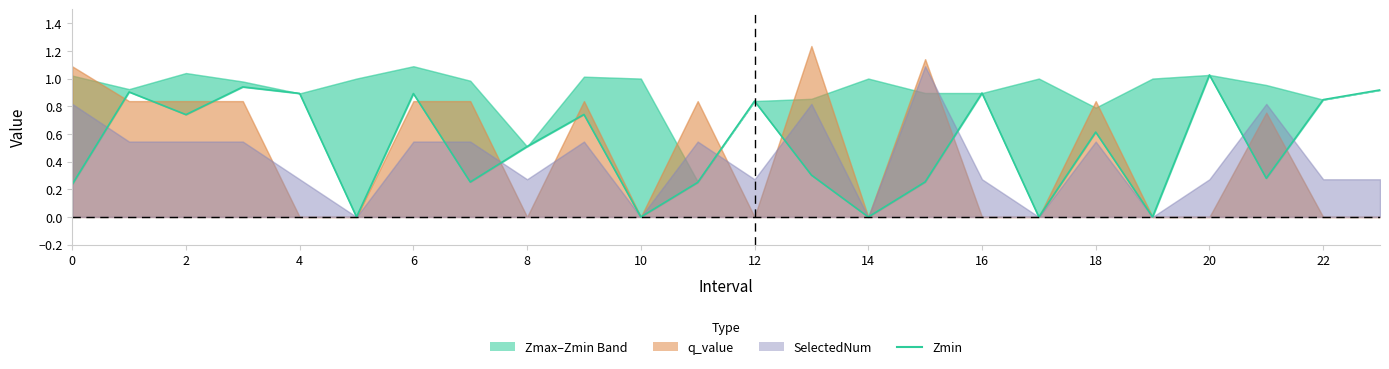

Reading left to right, transcribe all the data shown in this chart.

0.2	0.9	0.7	0.9	0.9	0.0	0.9	0.3	0.5	0.7	0.0	0.2	0.8	0.3	0.0	0.3	0.9	0.0	0.6	0.0	1.0	0.3	0.8	0.9